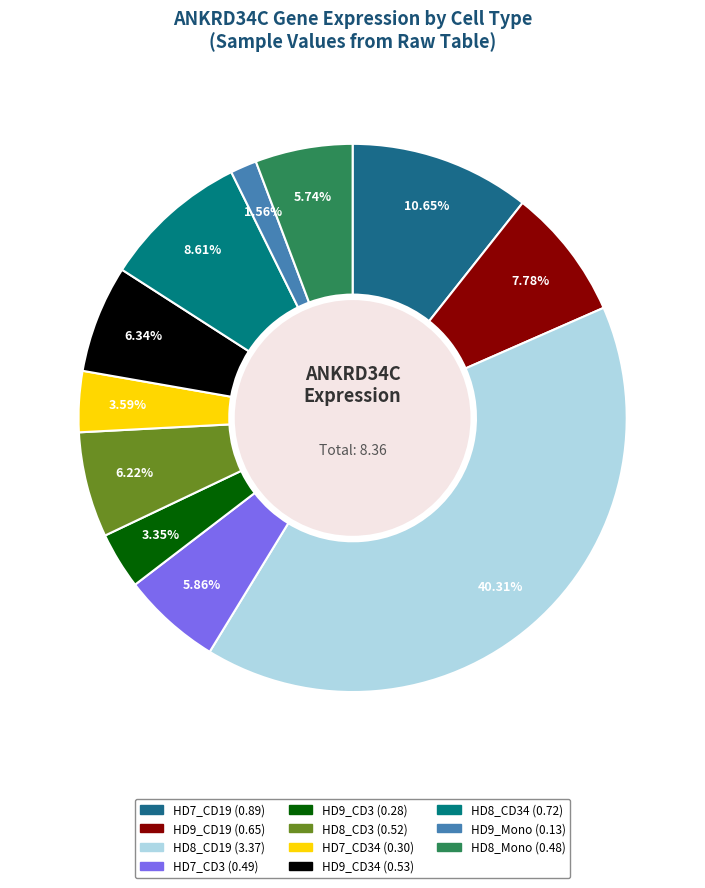

To the nearest percent, what is the average slice percentage?

9%